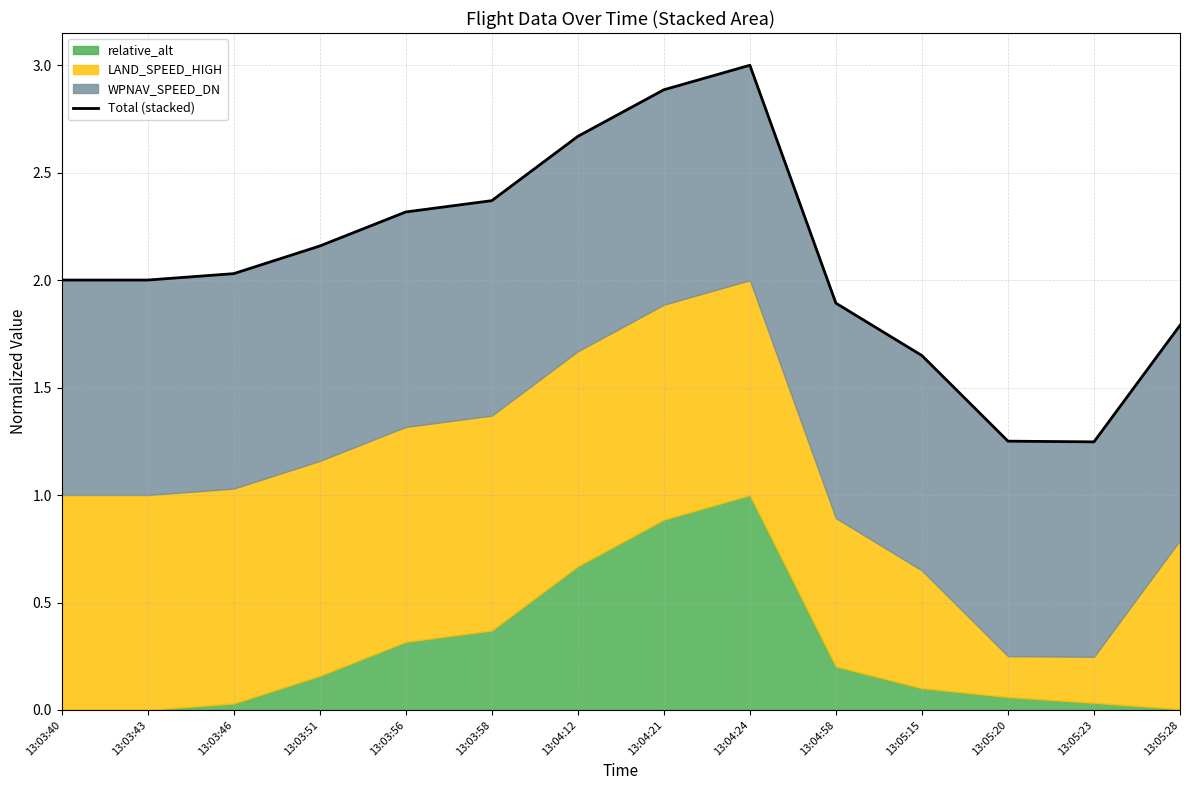

The value at 13:05:23 is 1.2. True or false?

True